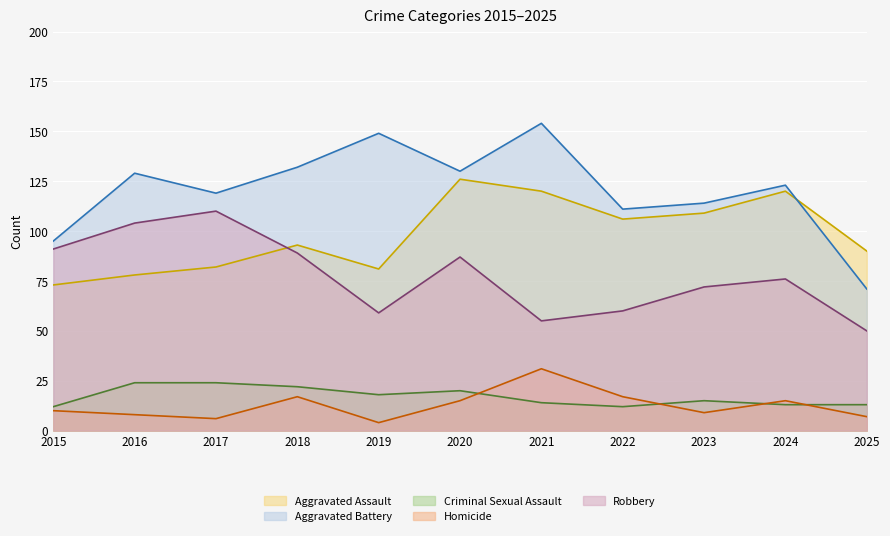

Reading left to right, what are all the values shown in this chart?

Aggravated Assault: 73	78	82	93	81	126	120	106	109	120	90
Aggravated Battery: 95	129	119	132	149	130	154	111	114	123	71
Criminal Sexual Assault: 12	24	24	22	18	20	14	12	15	13	13
Homicide: 10	8	6	17	4	15	31	17	9	15	7
Robbery: 91	104	110	89	59	87	55	60	72	76	50